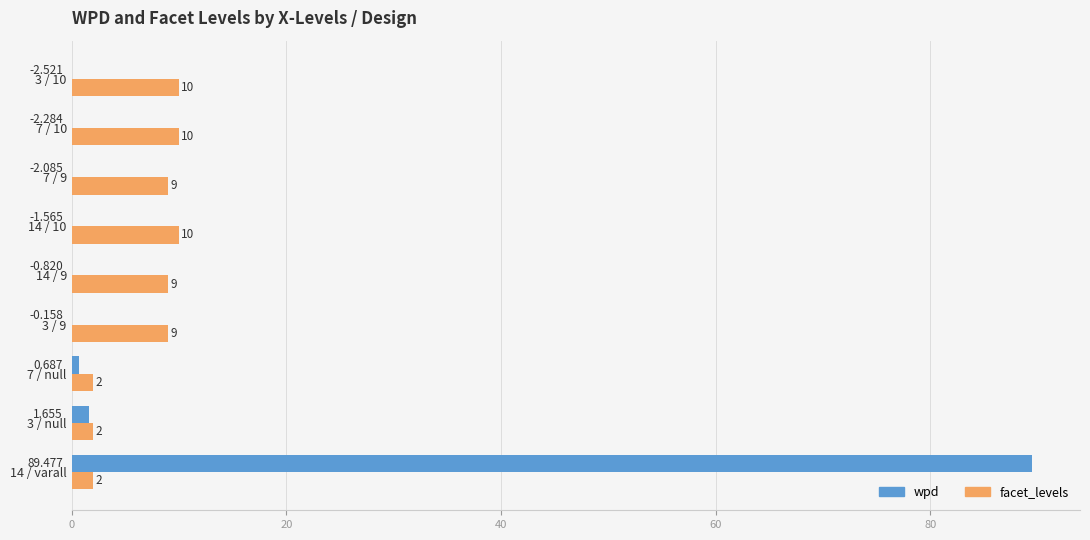

Which series changed the most between 14 / varall and 14 / 10?

wpd